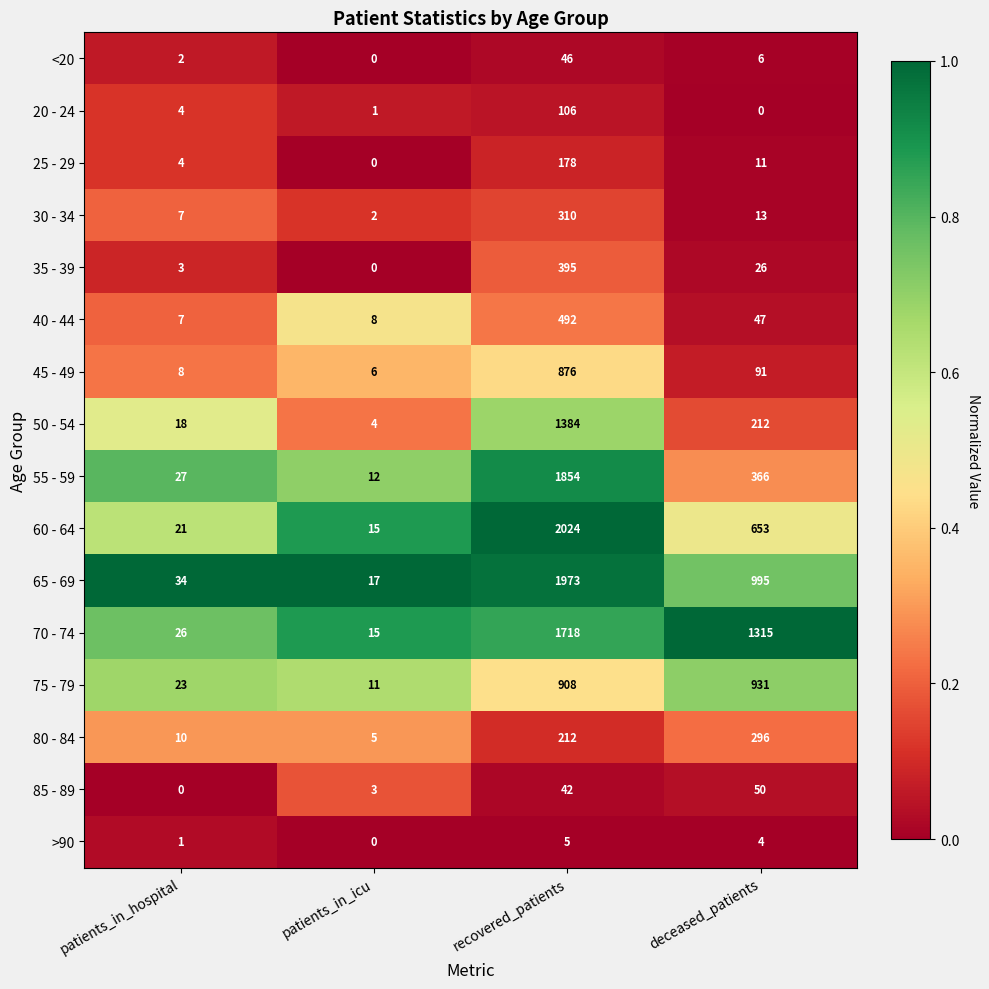

What is the minimum value for 70 - 74?

15